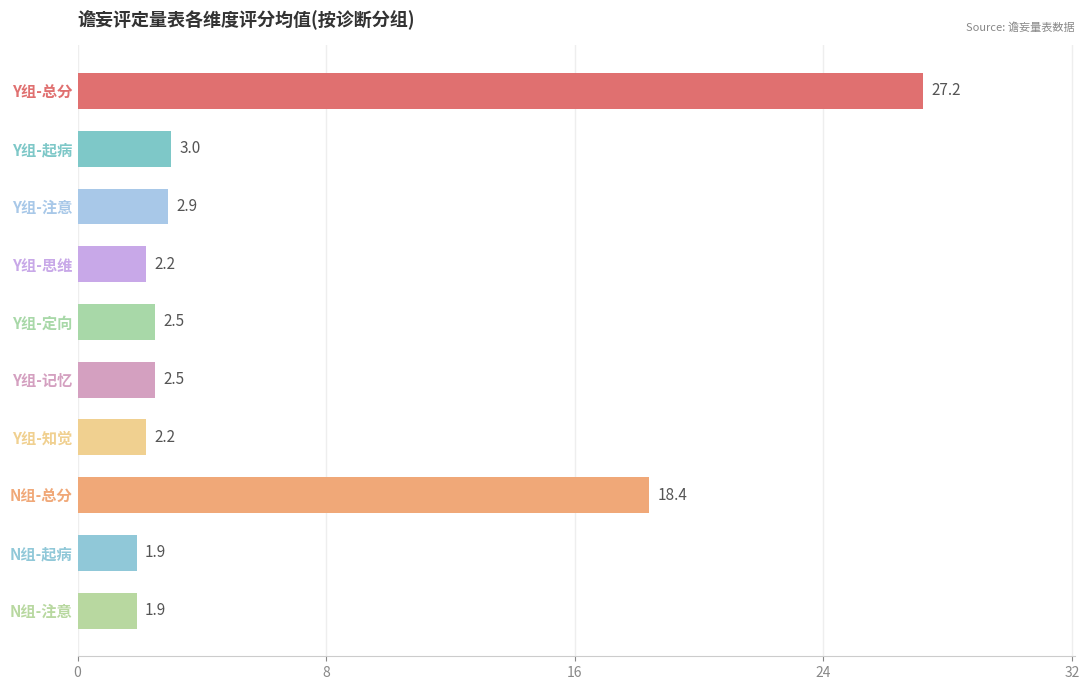

True or false: the data shows 4.8 at Y组-起病.

False